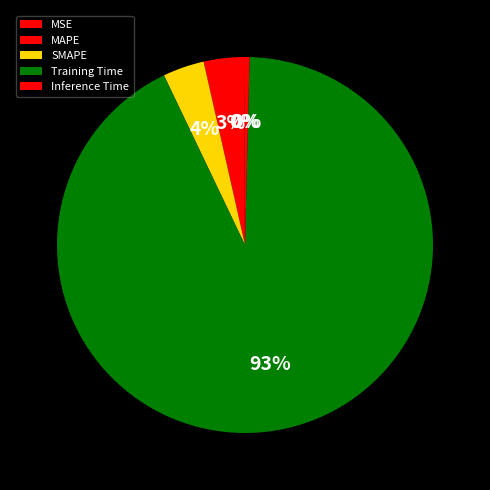

Is it true that Inference Time is 12% of the pie?

False